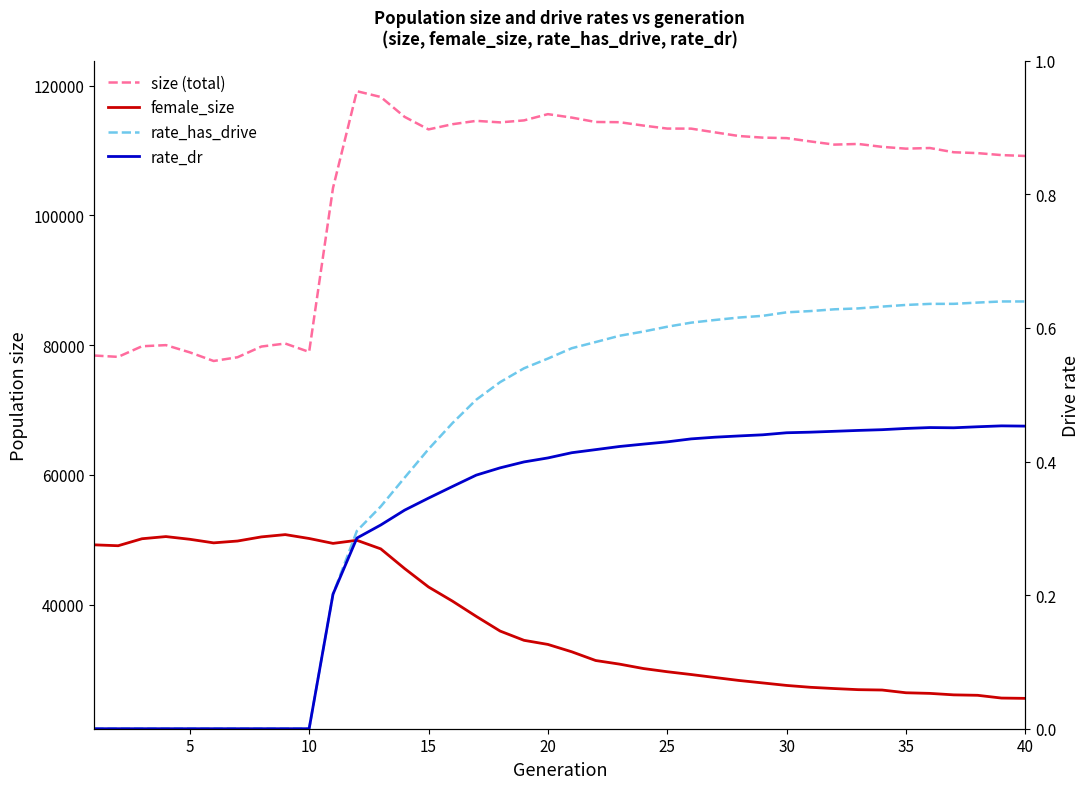

Reading right to left, what are all the values shown in this chart?

size (total): 109139.0	109275.0	109580.0	109713.0	110367.0	110268.0	110545.0	110993.0	110892.0	111378.0	111891.0	111968.0	112217.0	112777.0	113354.0	113363.0	113825.0	114346.0	114379.0	115056.0	115586.0	114623.0	114317.0	114552.0	114031.0	113232.0	115164.0	118230.0	119122.0	104216.0	78943.0	80234.0	79771.0	78120.0	77544.0	78876.0	79988.0	79815.0	78179.0	78385.0
female_size: 25551.0	25598.0	26023.0	26091.0	26319.0	26414.0	26836.0	26892.0	27062.0	27256.0	27543.0	27930.0	28311.0	28764.0	29225.0	29655.0	30149.0	30828.0	31386.0	32729.0	33864.0	34496.0	35922.0	38184.0	40544.0	42718.0	45552.0	48590.0	49910.0	49434.0	50189.0	50787.0	50436.0	49798.0	49517.0	50069.0	50484.0	50152.0	49073.0	49211.0
rate_has_drive: 0.6	0.6	0.6	0.6	0.6	0.6	0.6	0.6	0.6	0.6	0.6	0.6	0.6	0.6	0.6	0.6	0.6	0.6	0.6	0.6	0.6	0.5	0.5	0.5	0.5	0.4	0.4	0.3	0.3	0.2	0.0	0.0	0.0	0.0	0.0	0.0	0.0	0.0	0.0	0.0
rate_dr: 0.5	0.5	0.5	0.5	0.5	0.4	0.4	0.4	0.4	0.4	0.4	0.4	0.4	0.4	0.4	0.4	0.4	0.4	0.4	0.4	0.4	0.4	0.4	0.4	0.4	0.3	0.3	0.3	0.3	0.2	0.0	0.0	0.0	0.0	0.0	0.0	0.0	0.0	0.0	0.0